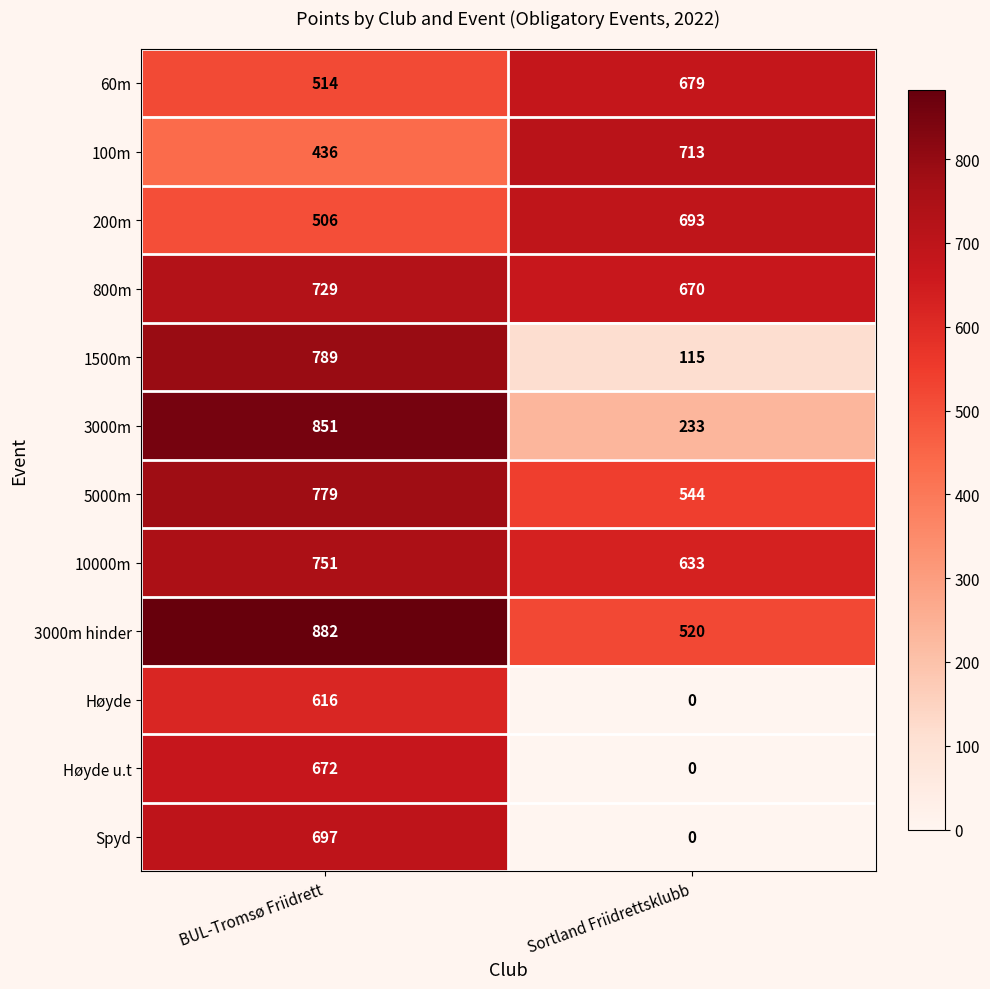

Read the 3000m value at Sortland Friidrettsklubb, to the nearest 10.

230